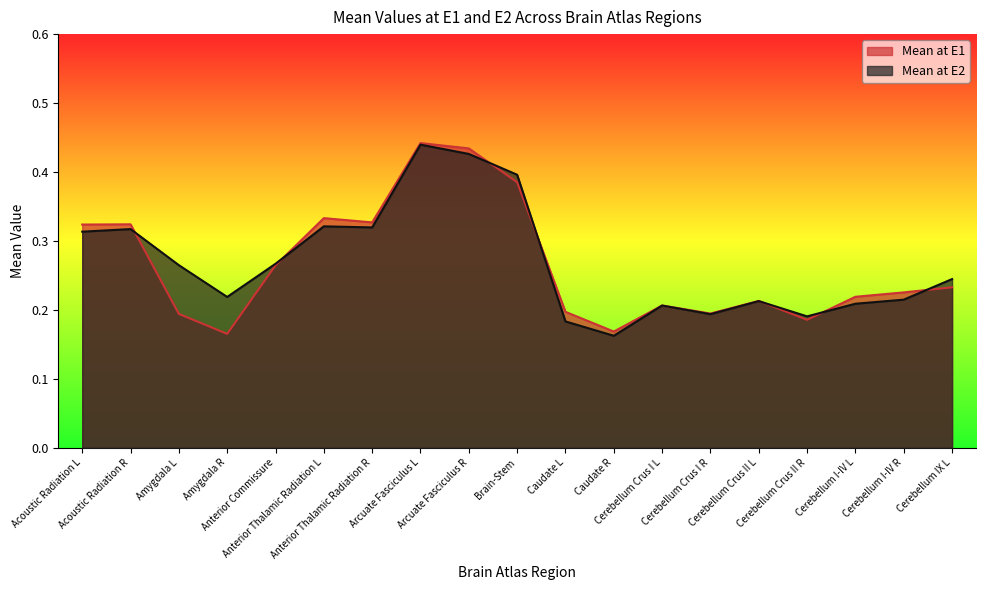

Reading left to right, what are all the values shown in this chart?

Mean at E1: 0.3	0.3	0.2	0.2	0.3	0.3	0.3	0.4	0.4	0.4	0.2	0.2	0.2	0.2	0.2	0.2	0.2	0.2	0.2
Mean at E2: 0.3	0.3	0.3	0.2	0.3	0.3	0.3	0.4	0.4	0.4	0.2	0.2	0.2	0.2	0.2	0.2	0.2	0.2	0.2